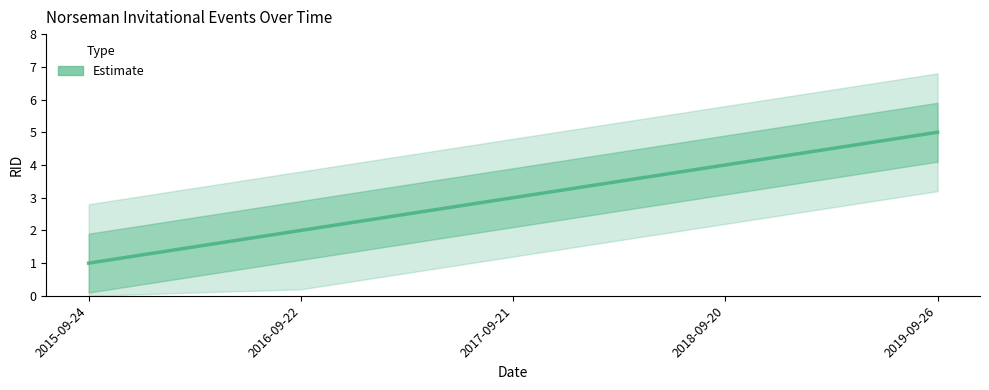

True or false: there are more than 1 points higher than both neighbors.

False